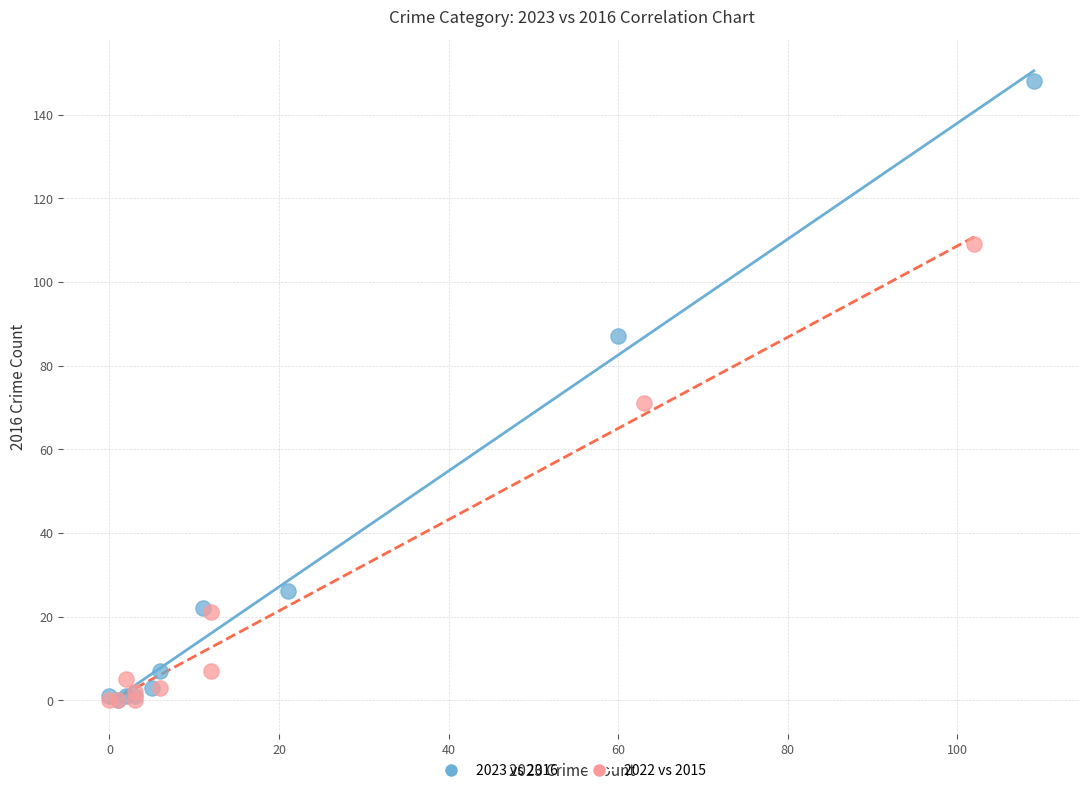

Which series reaches the maximum Y coordinate?

2023 vs 2016